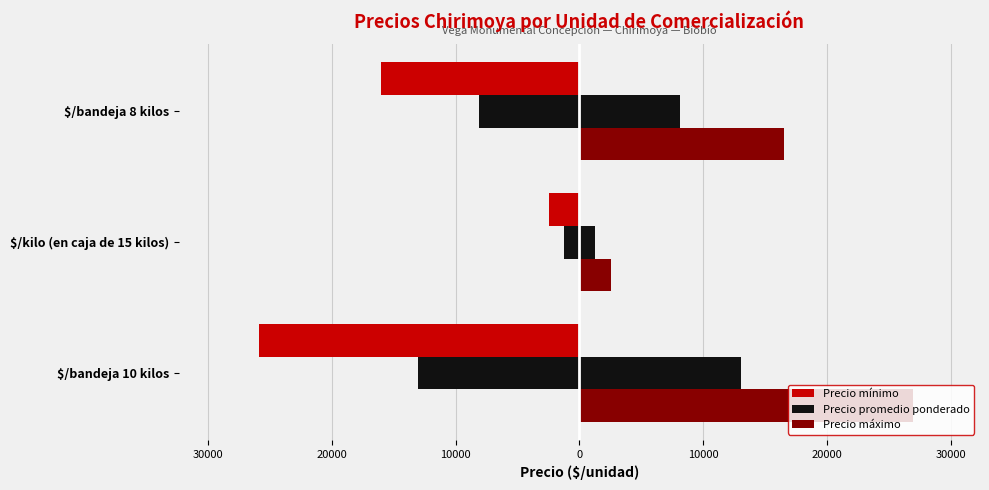

What is the greatest value displayed?

26958.0